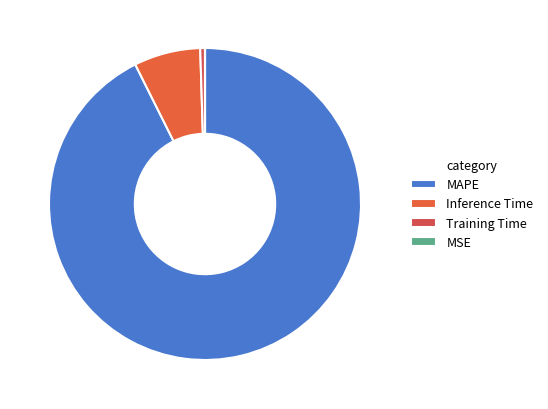

Combined, do MAPE and Inference Time account for over 50%?

Yes